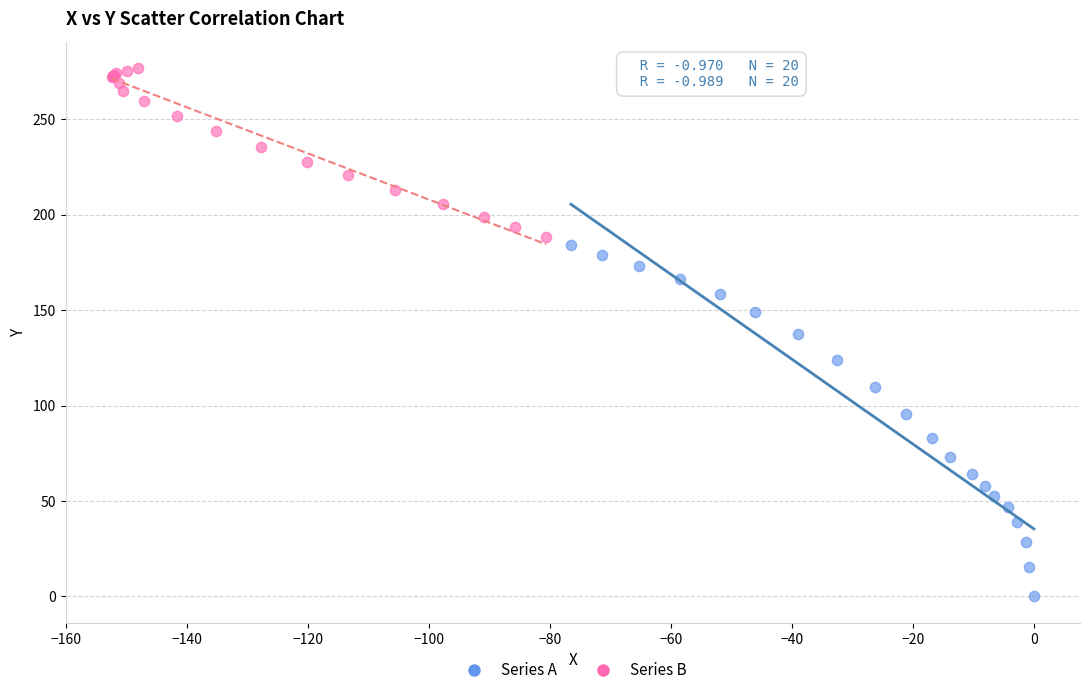

Which series reaches the minimum Y coordinate?

Series A